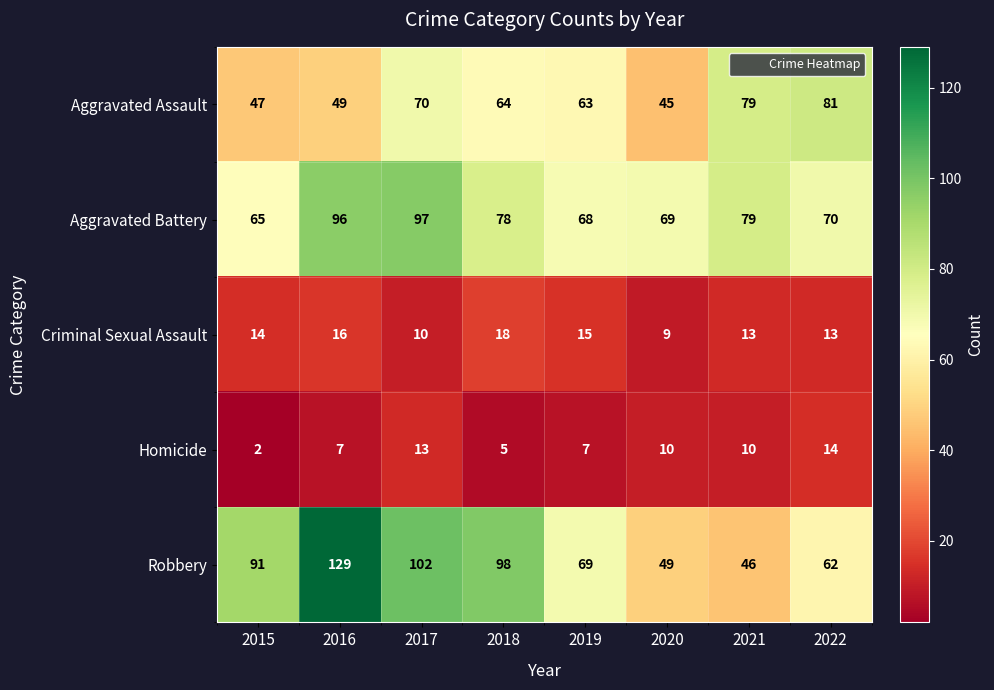

Count the number of categories in the chart.

8